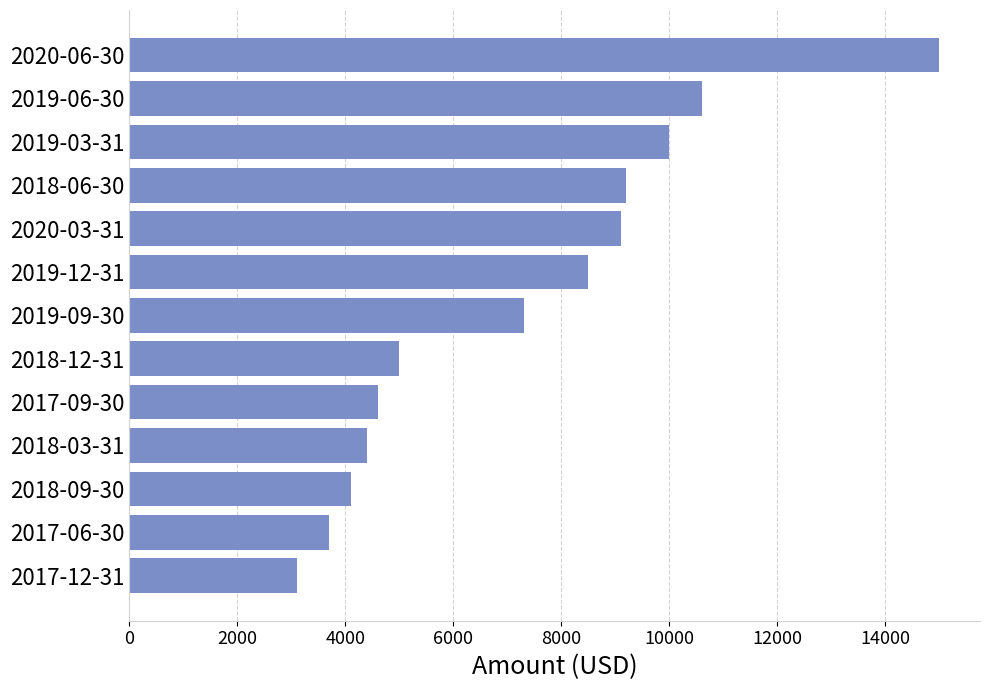

Reading bottom to top, what are all the values shown in this chart?

3100	3700	4100	4400	4600	5000	7300	8500	9100	9200	10000	10600	15000